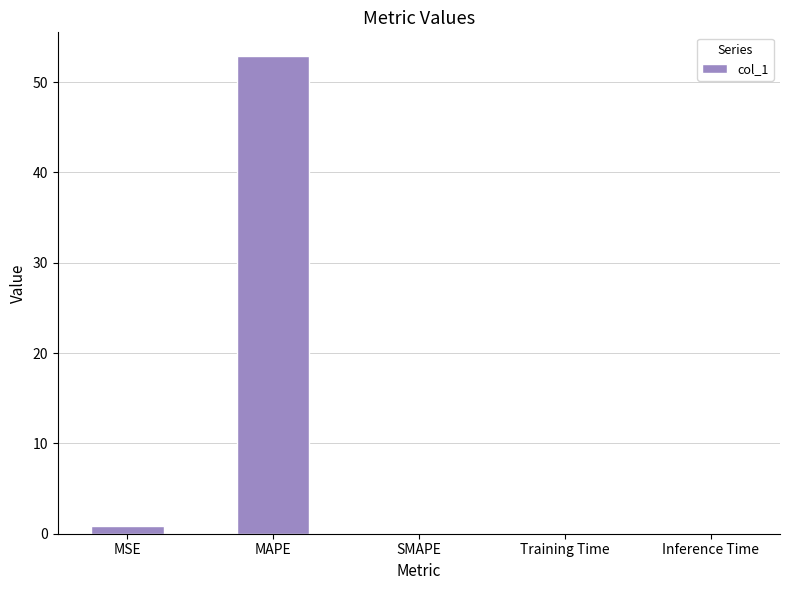

The chart shows a value of 0.0 at SMAPE. True or false?

True